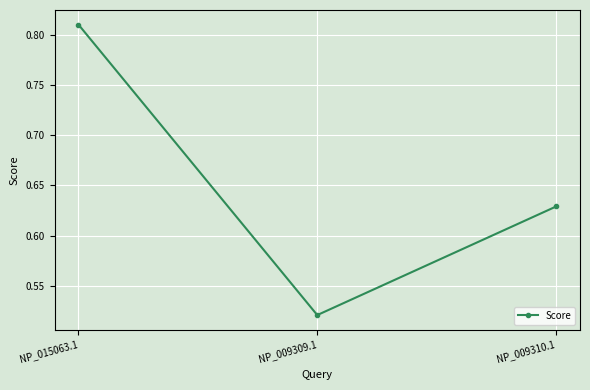

What position from the left is NP_009309.1?

2